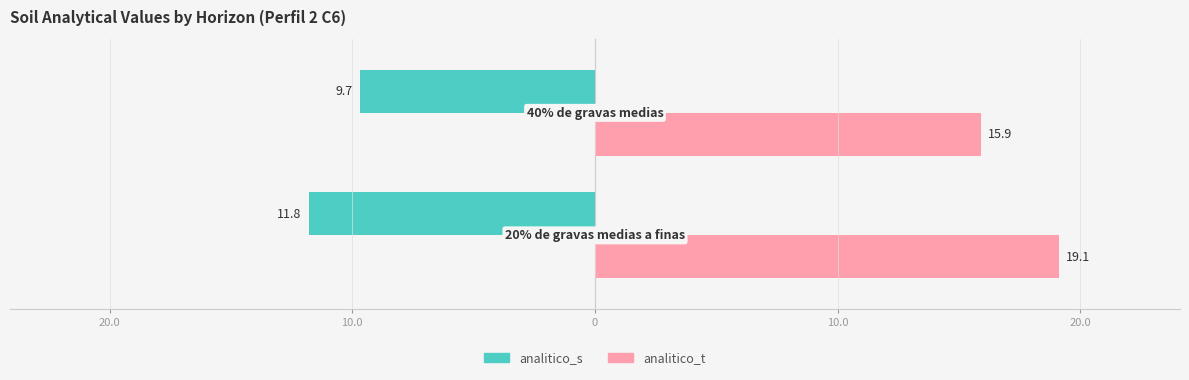

What are all the series names shown in the legend?

analitico_s, analitico_t